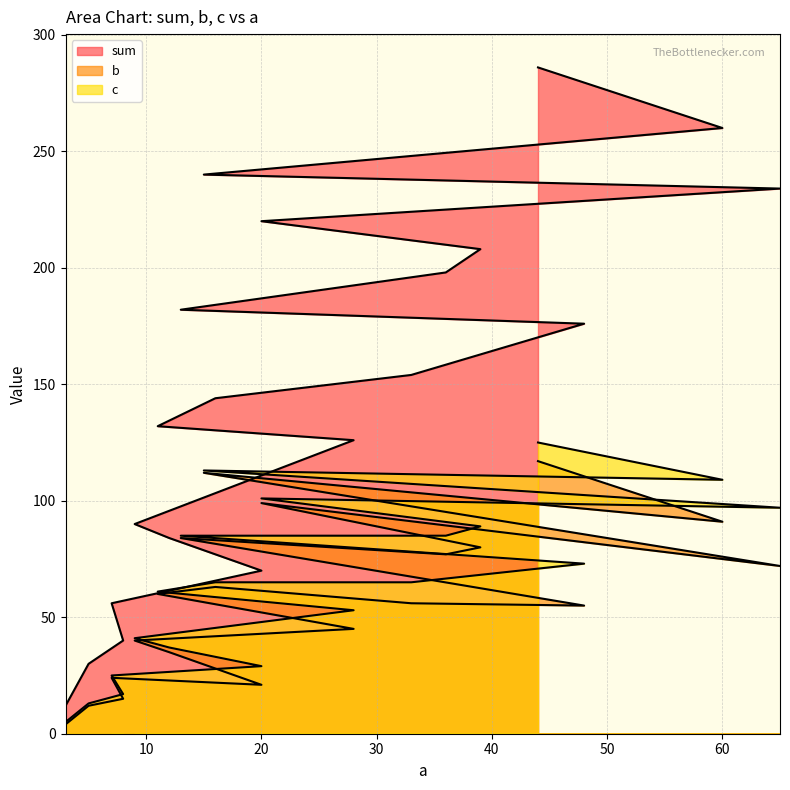

Where is b nearest to the value 60?

11